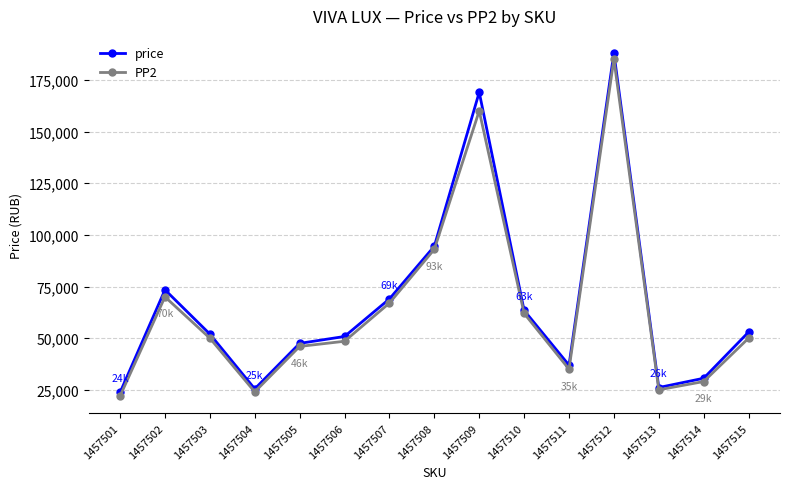

How many data points in price are less than 51976?

7